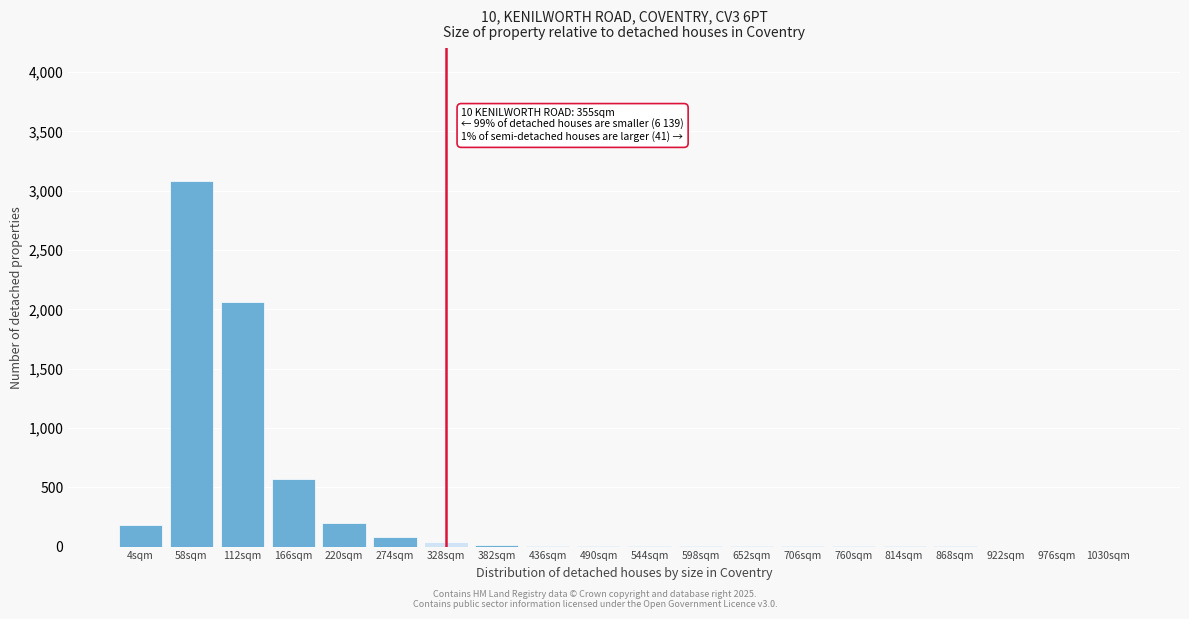

At which label is the value closest to 1540?

112sqm